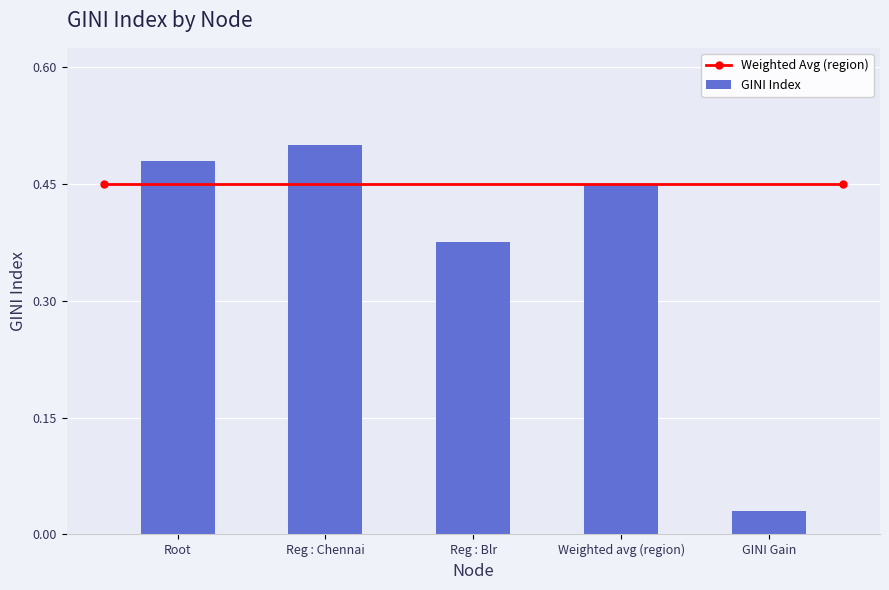

The value at Weighted avg (region) is 0.5. True or false?

True